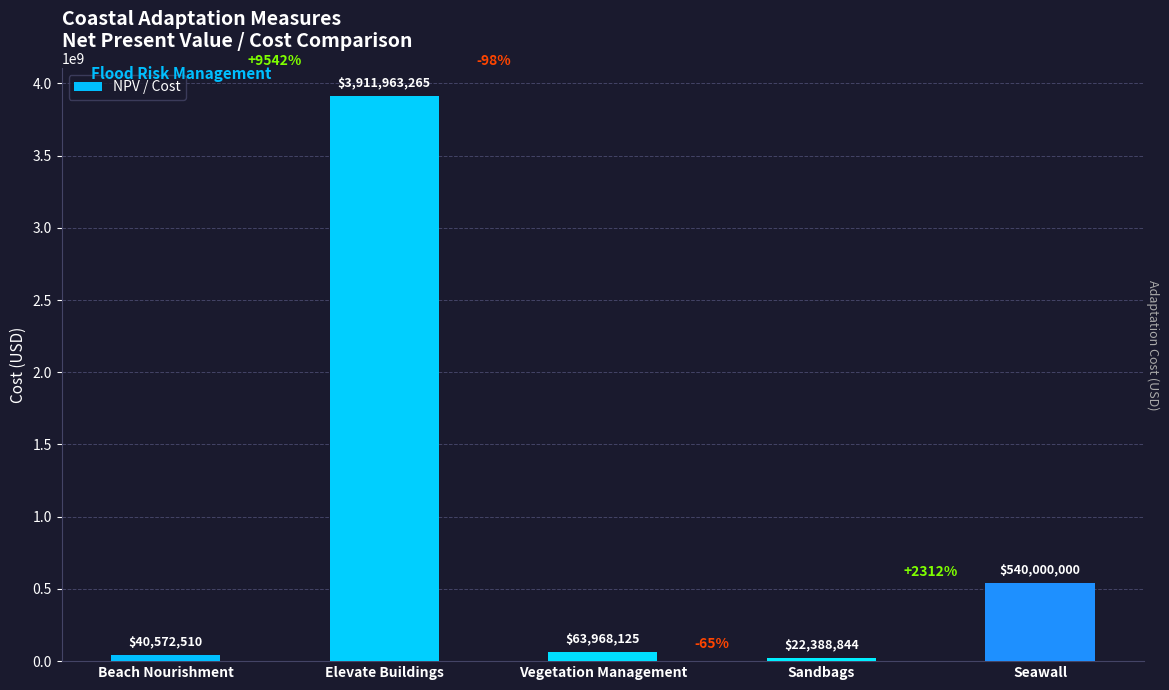

The value at Elevate Buildings is 6596257734.3. True or false?

False